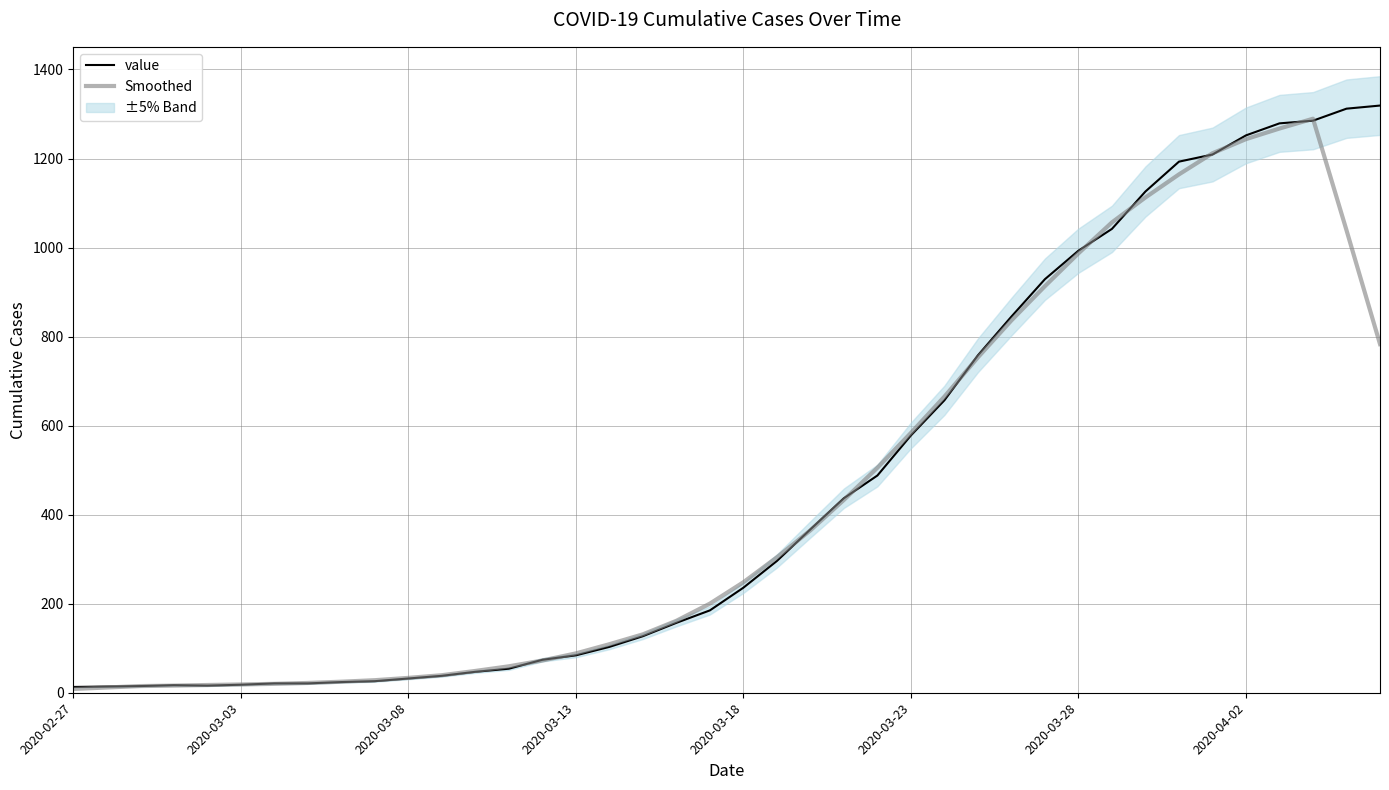

Which series has the largest range (max minus min)?

value